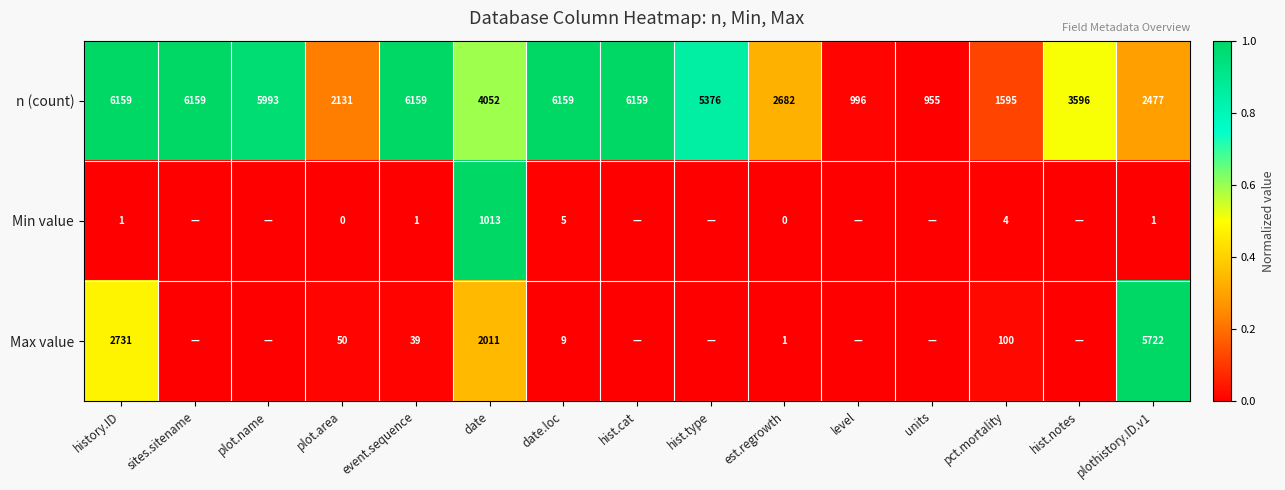

What is the maximum value for n (count)?

6159